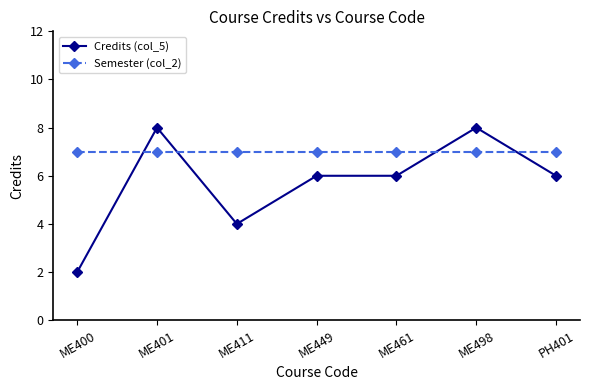

How many lines are shown in the chart?

2